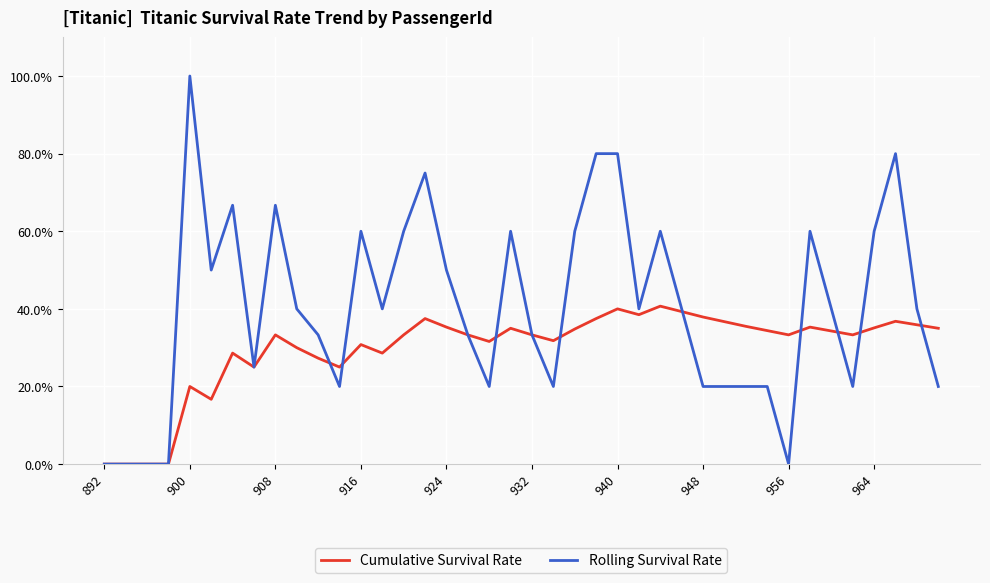

Which series ends up on top after the final intersection of Rolling Survival Rate and Cumulative Survival Rate?

Cumulative Survival Rate